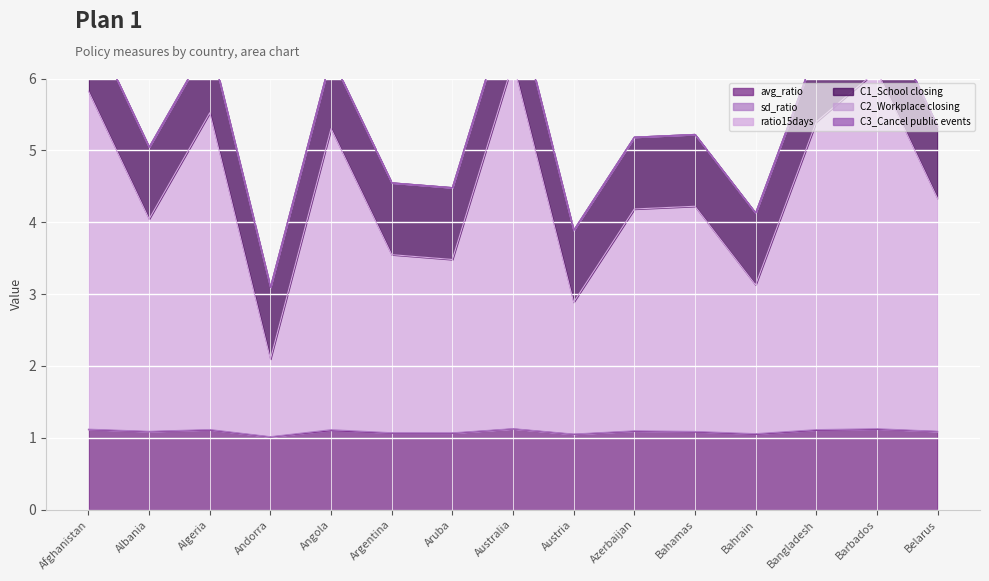

What is the difference between the ratio15days values at Bahamas and Austria?

1.3